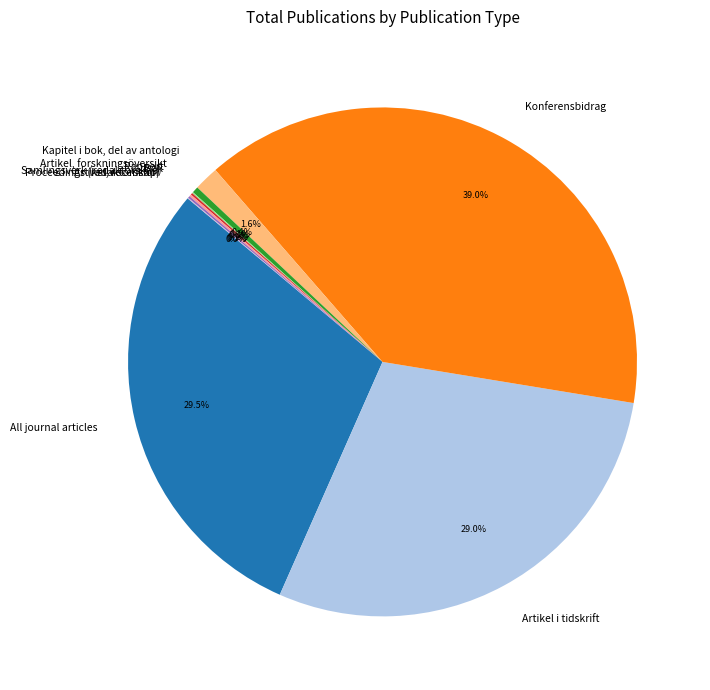

To the nearest percent, what is the difference between the largest and smallest slice percentages?

39%